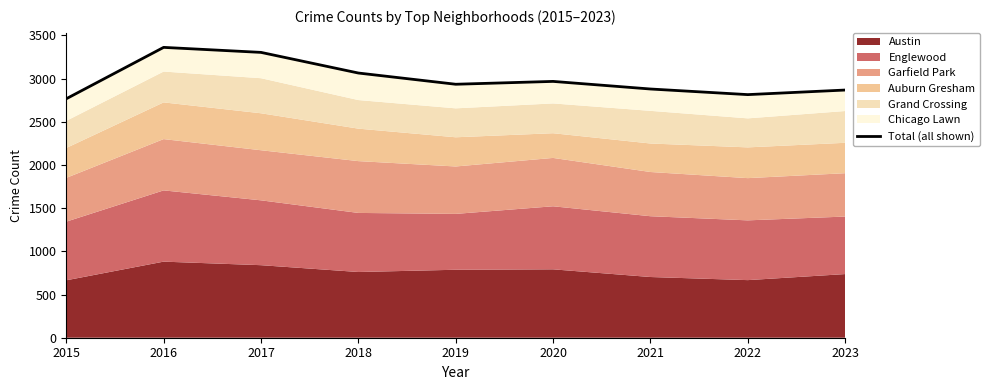

How many interior local valleys (lower than both neighbors) does the data have?

2